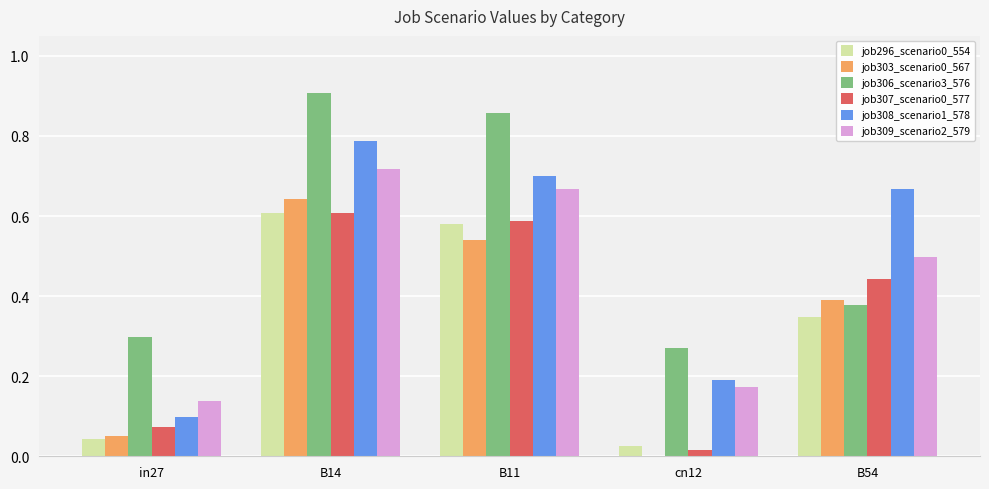

What is the sum of all job308_scenario1_578 values?

2.4